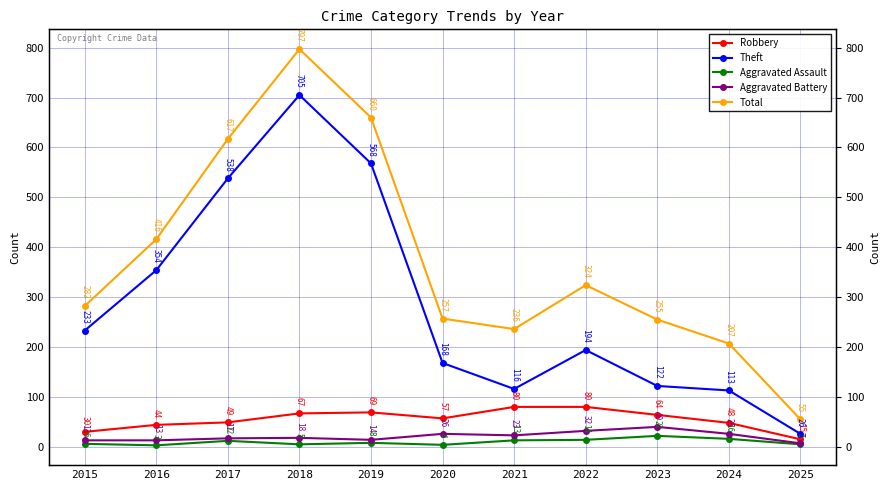

At how many categories does at least one series exceed 20?

11